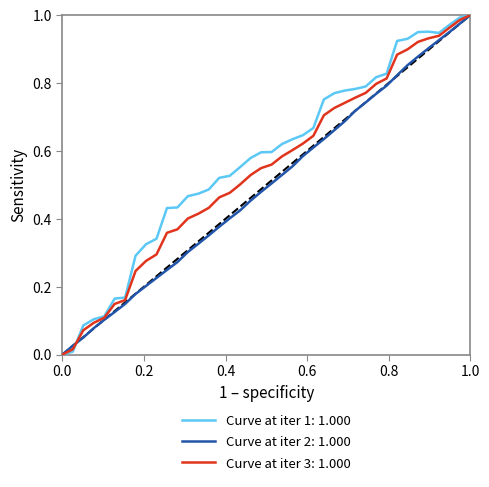

List the series in order of their overall mean, highest first.

Curve at iter 1: 1.000, Curve at iter 3: 1.000, Curve at iter 2: 1.000